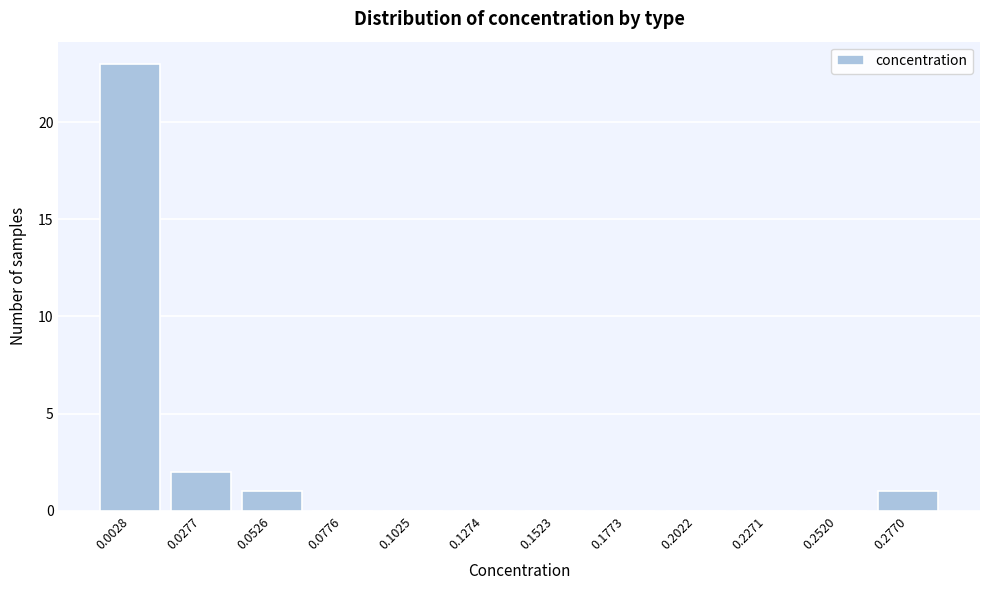

Reading right to left, extract all data points from this chart.

0.2770=1	0.2520=0	0.2271=0	0.2022=0	0.1773=0	0.1523=0	0.1274=0	0.1025=0	0.0776=0	0.0526=1	0.0277=2	0.0028=23